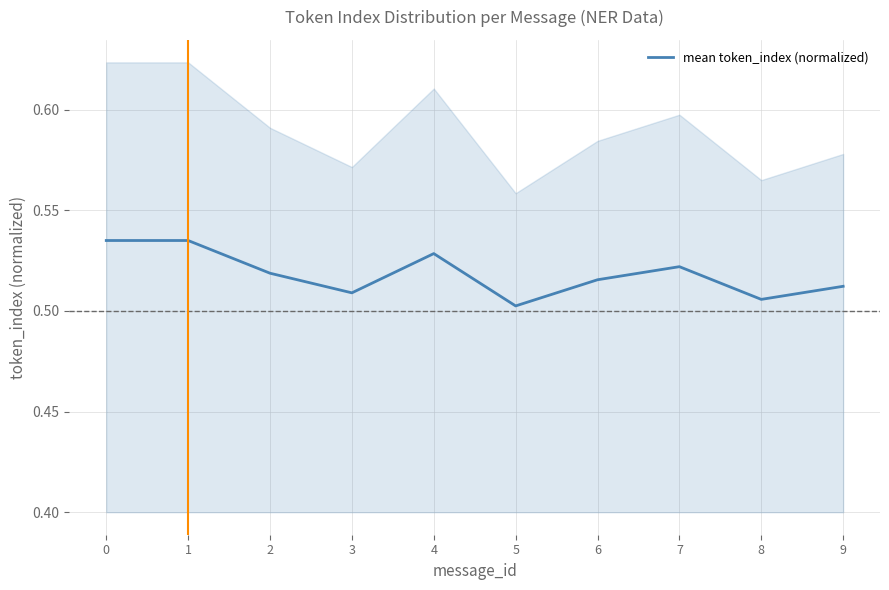

Reading right to left, transcribe all the data shown in this chart.

9=0.5	8=0.5	7=0.5	6=0.5	5=0.5	4=0.5	3=0.5	2=0.5	1=0.5	0=0.5